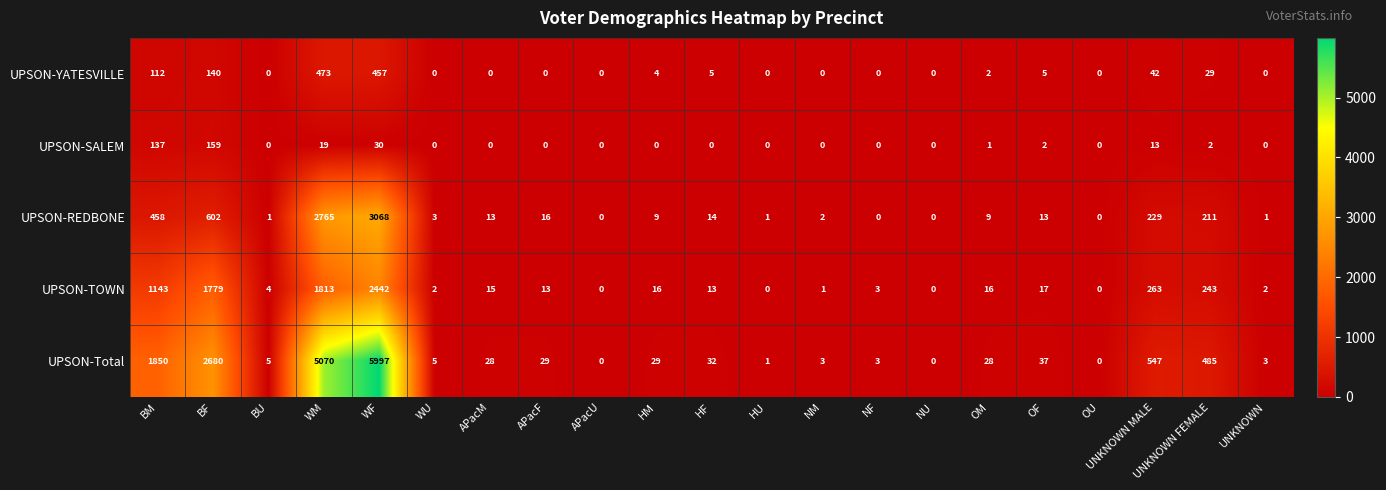

Which series changed the most between APacF and HF?

UPSON-YATESVILLE